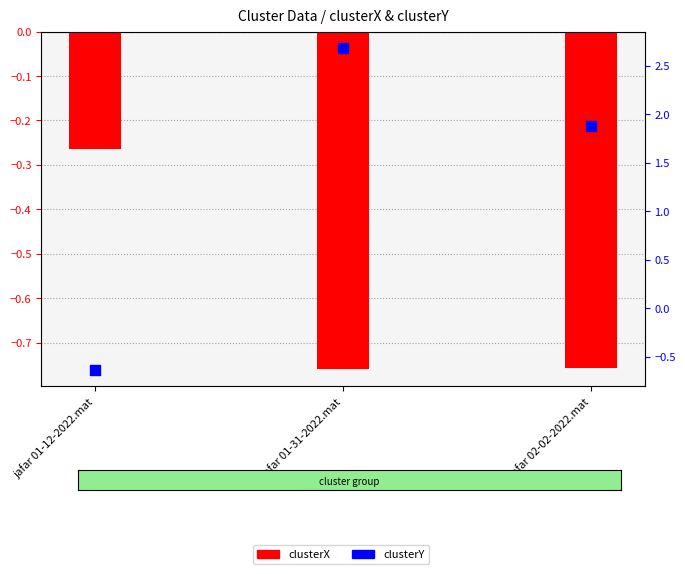

Which series reaches the minimum Y coordinate?

clusterX